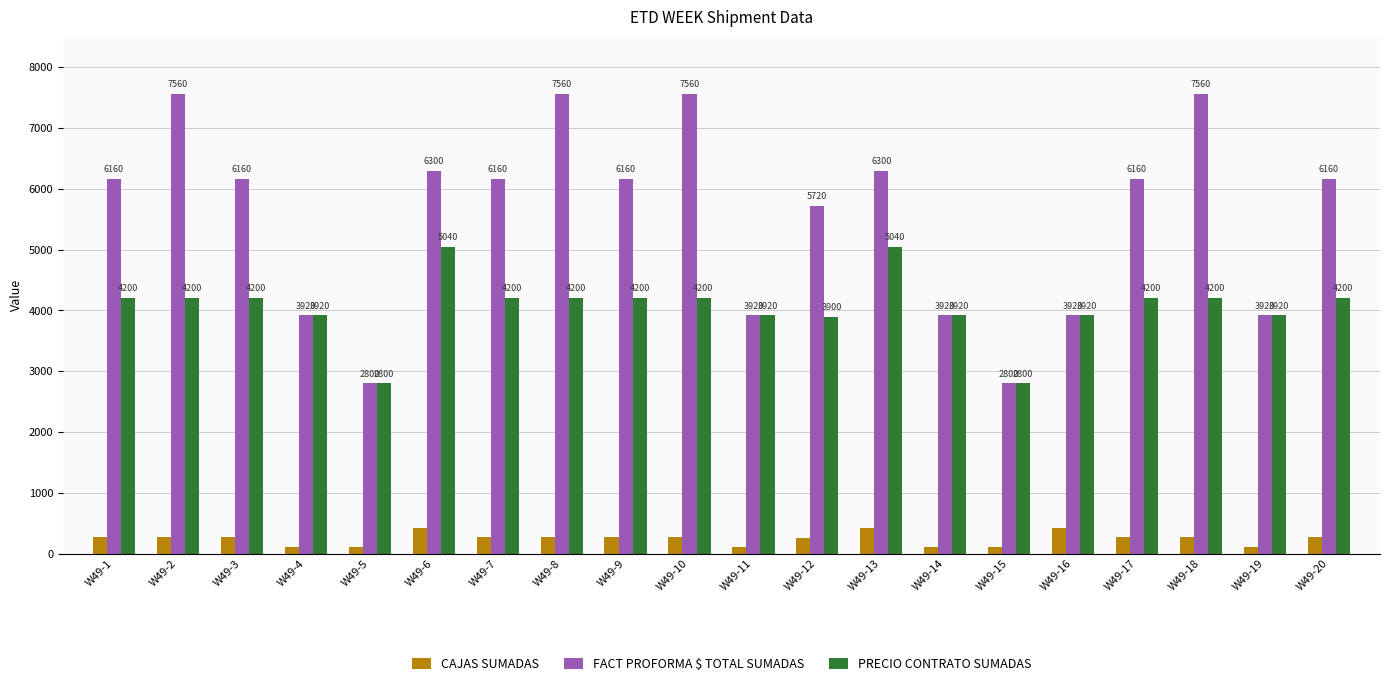

What is the sum of the PRECIO CONTRATO SUMADAS values at W49-3 and W49-20?

8400